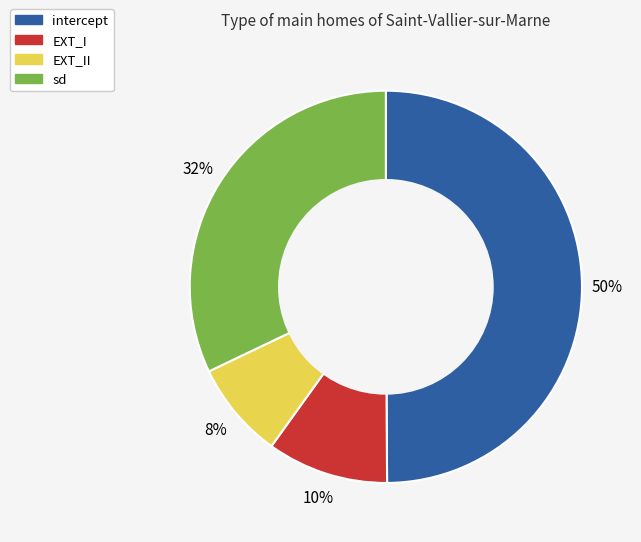

The sd slice represents 32% of the pie. True or false?

True